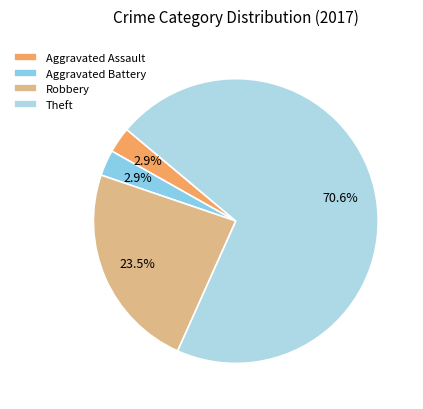

Between Theft and Robbery, which is larger?

Theft